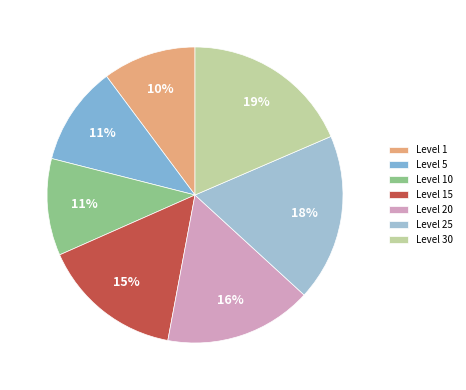

How many slices are in this pie chart?

7